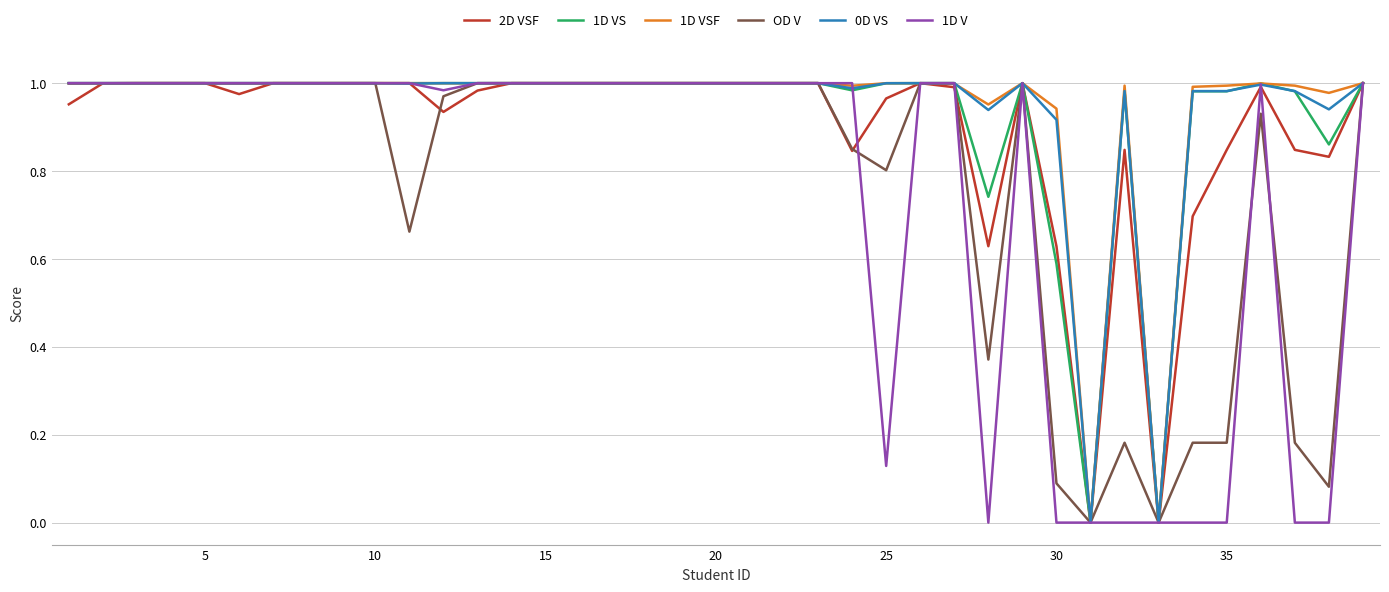

True or false: 2D VSF has more than 0 points higher than both neighbors.

True